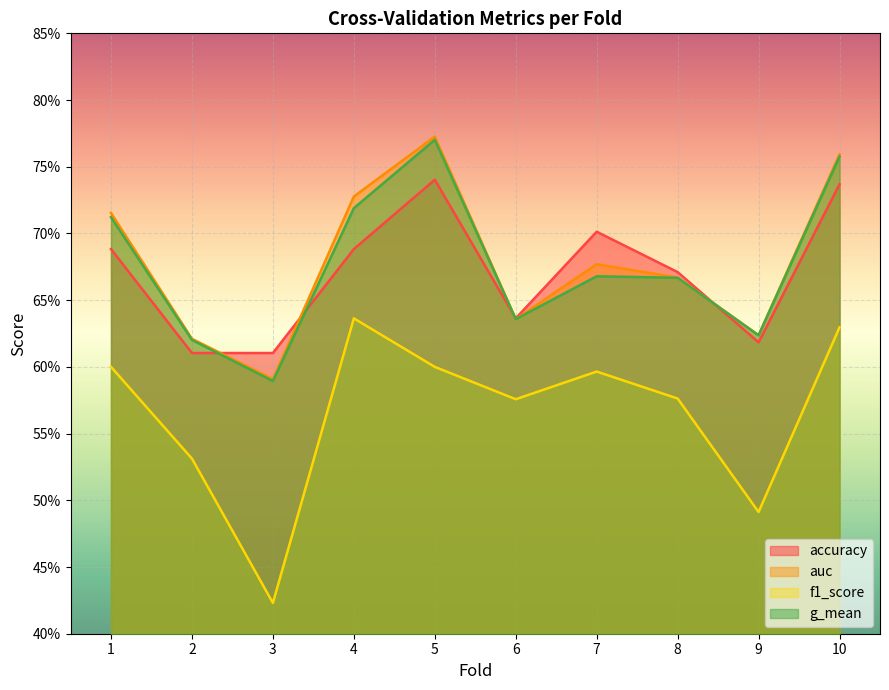

List the series in order of their peak value, highest first.

auc, g_mean, accuracy, f1_score